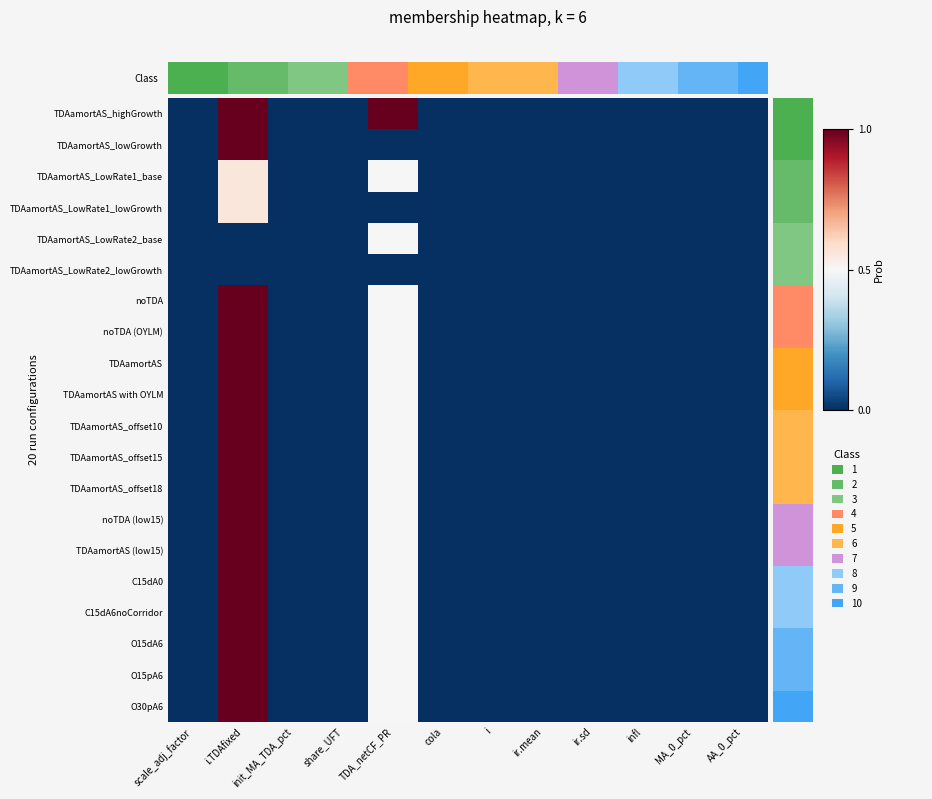

How many distinct data groups are displayed?

20